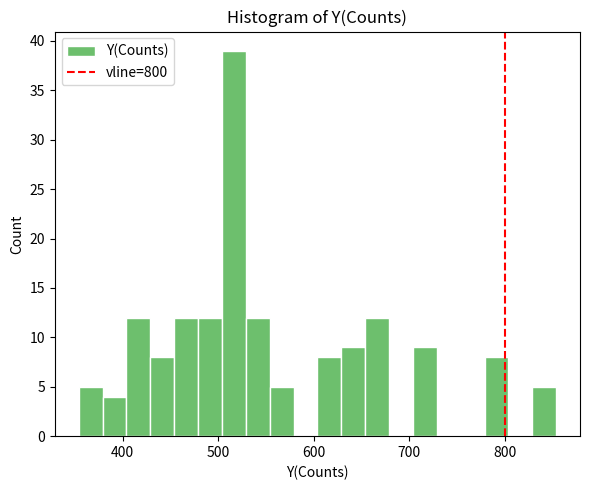

Around what value on the x-axis is the tallest bar? Give the approximate position of its centre, as read against the axis.

520